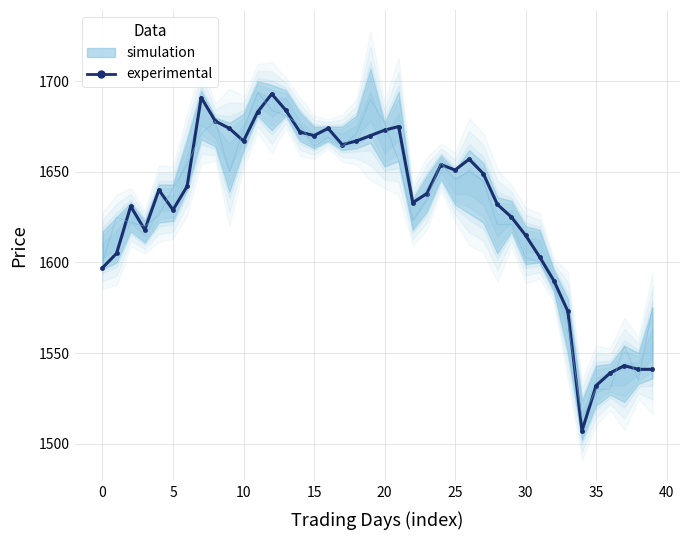

Is it true that the value at 15 is 476?

False